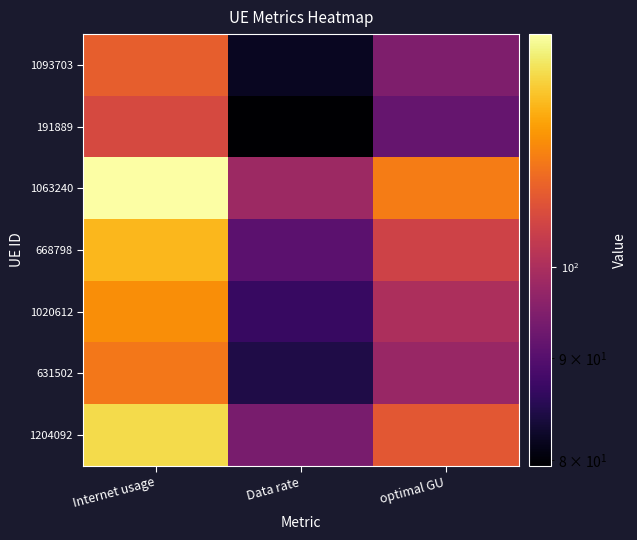

What is the total value across all series at Data rate?

615.5